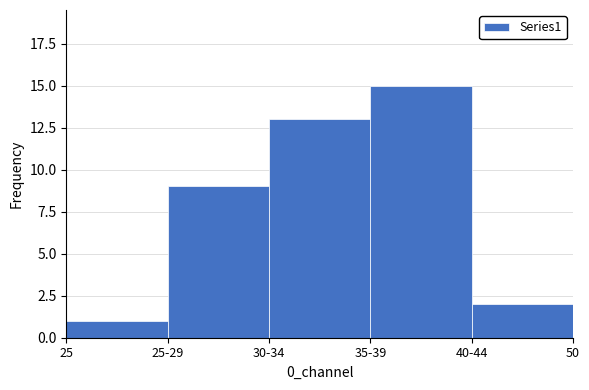

Reading left to right, extract all data points from this chart.

25=1	25-29=9	30-34=13	35-39=15	40-44=2